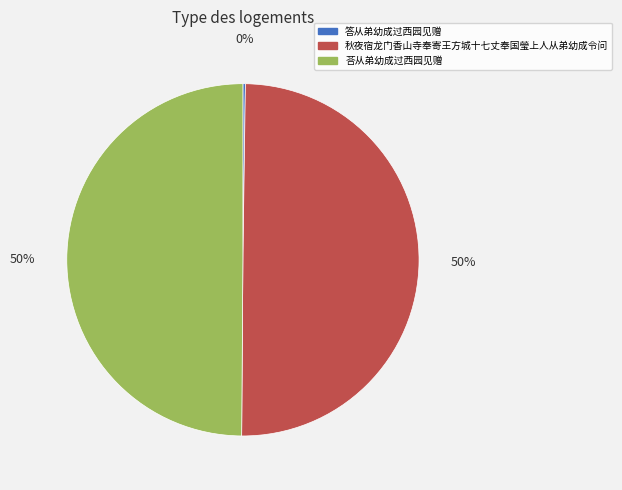

To the nearest percent, what is the average slice percentage?

33%